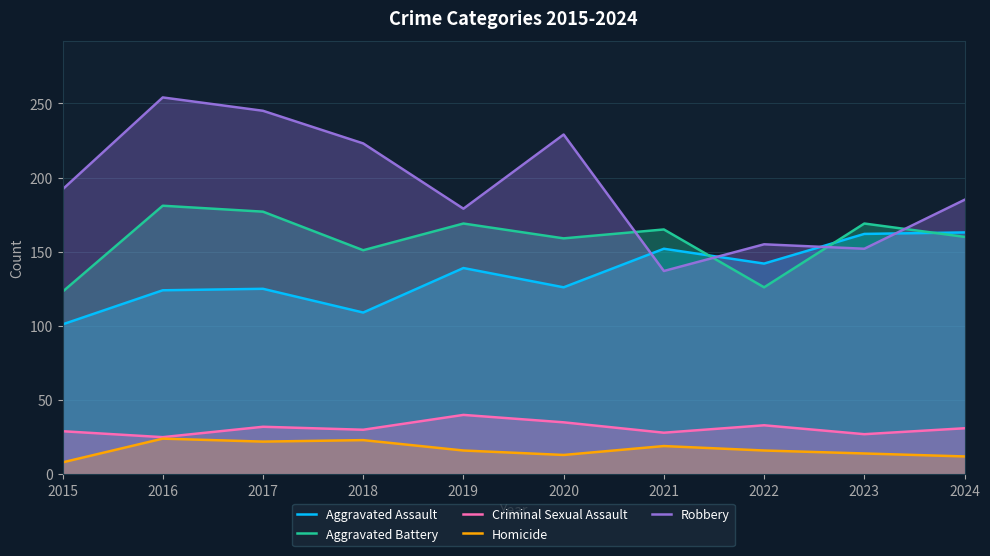

What is the sum of the Aggravated Battery values at 2022 and 2015?

249